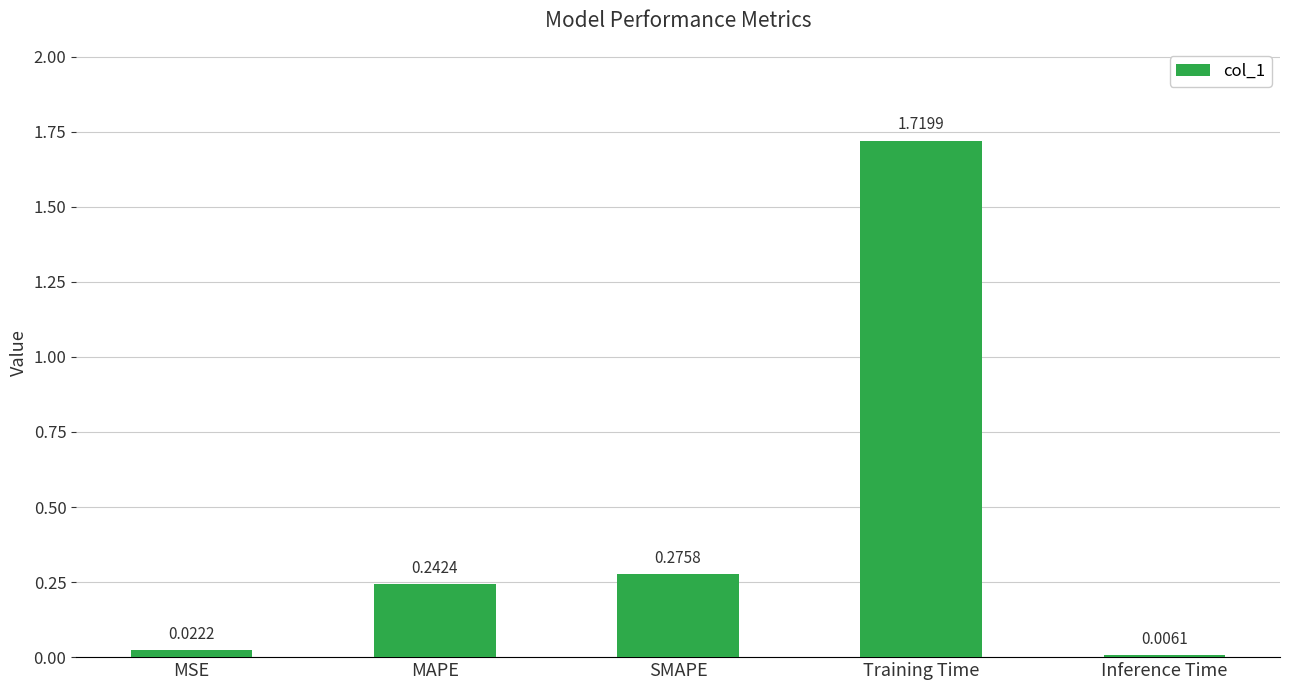

How many categories are shown in the chart?

5